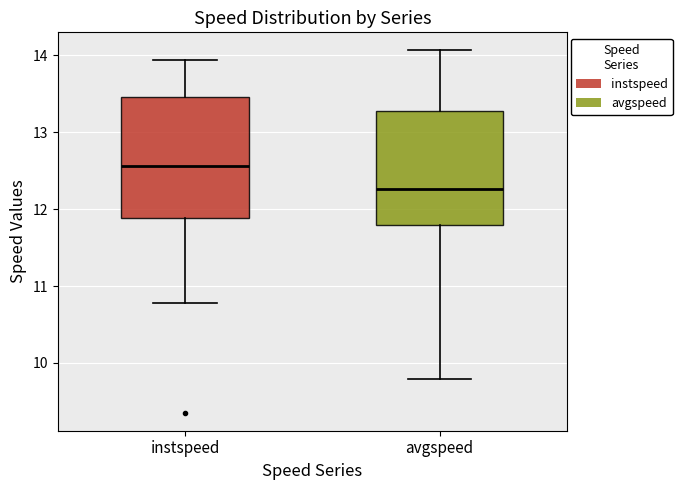

Where does the median line of the box for instspeed sit on the y-axis? The values are not printed on the chart, so give them approximately, as read against the axis.

12.6